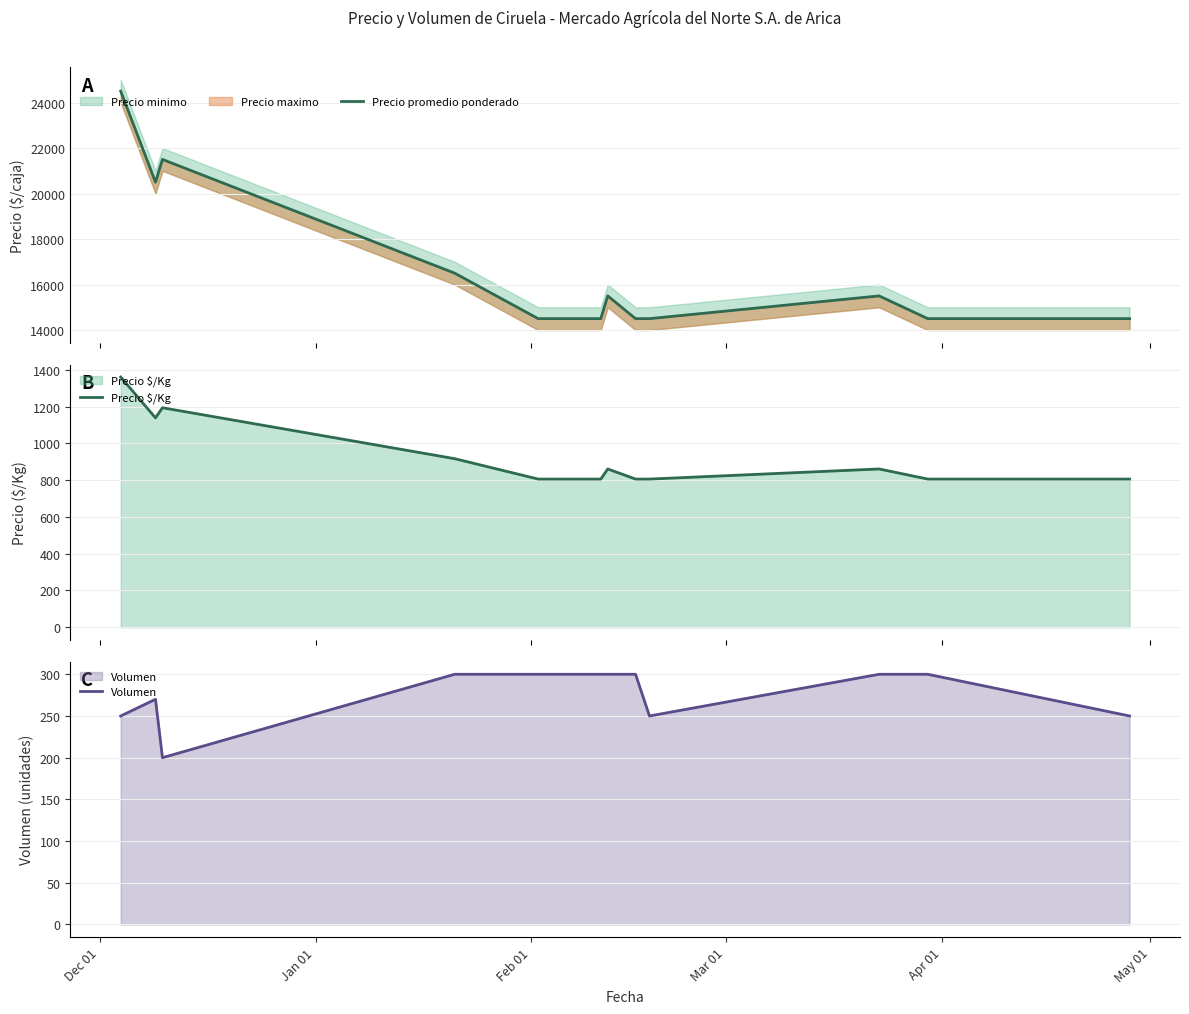

What is the value of the Precio $/Kg point at the 9th from the left?

806